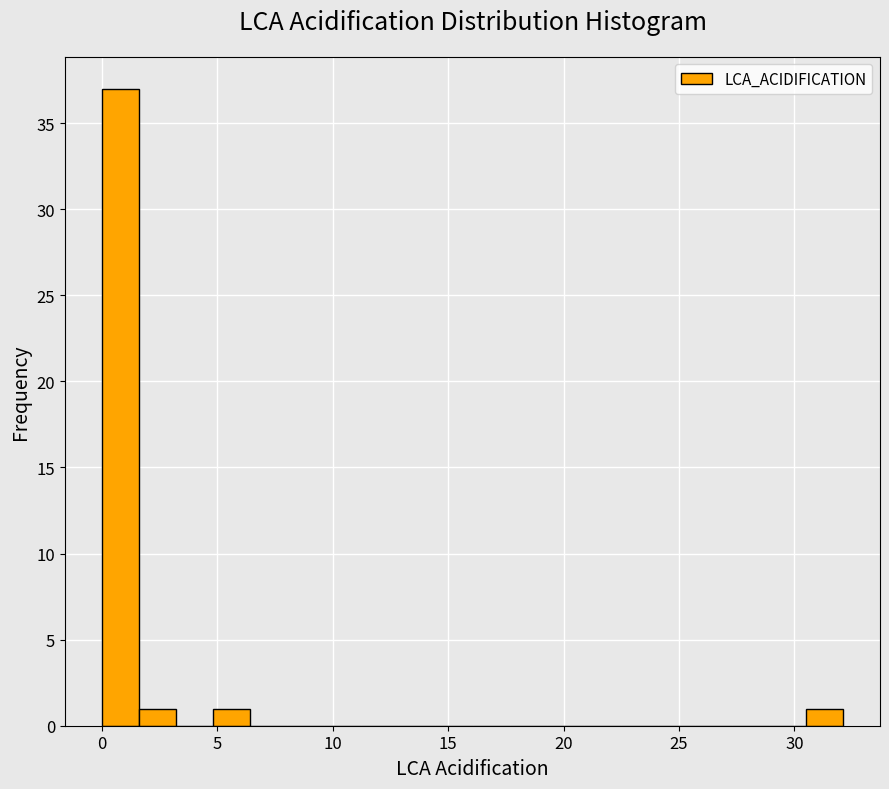

Around what value on the x-axis is the tallest bar? Give the approximate position of its centre, as read against the axis.

1.0